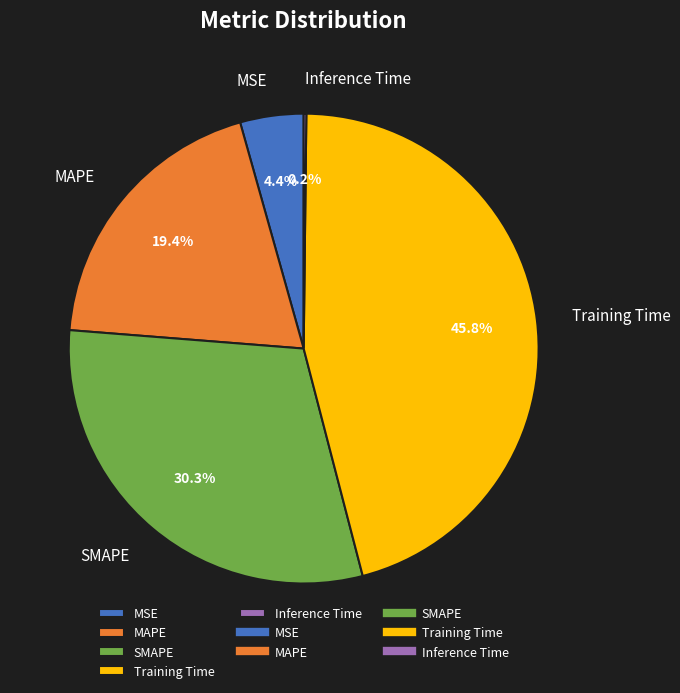

True or false: Training Time accounts for 46% of the total.

True